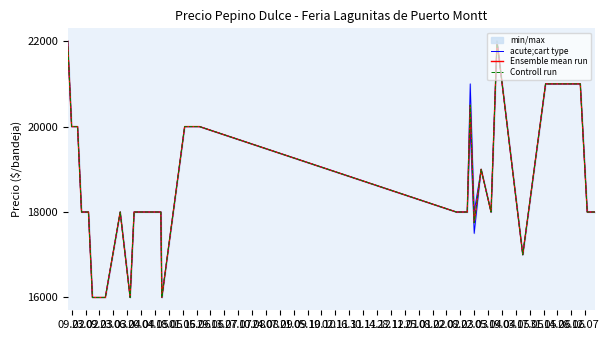

At how many categories does at least one series exceed 18470?

16